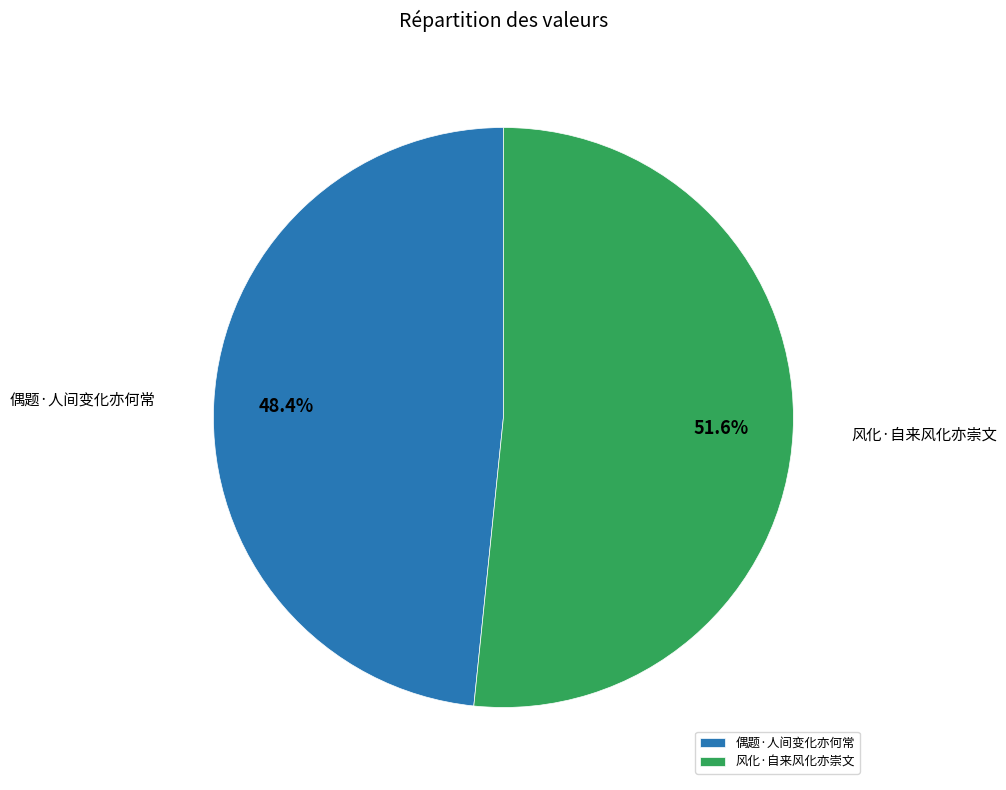

Which category has the biggest portion of the pie?

风化·自来风化亦崇文